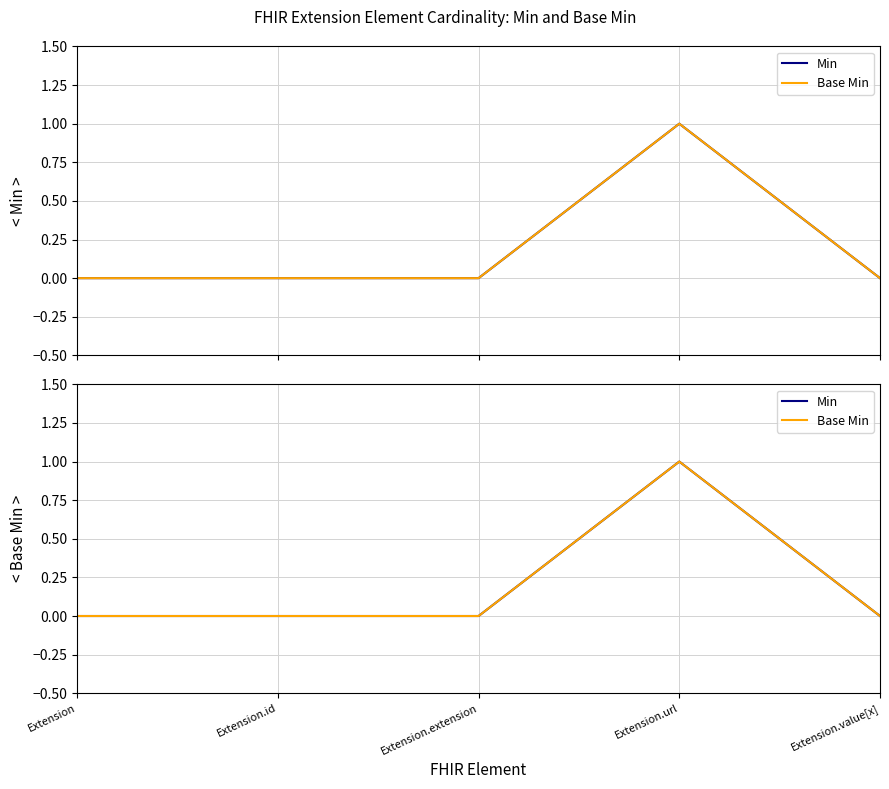

At which category is the sum across all series the highest?

Extension.url